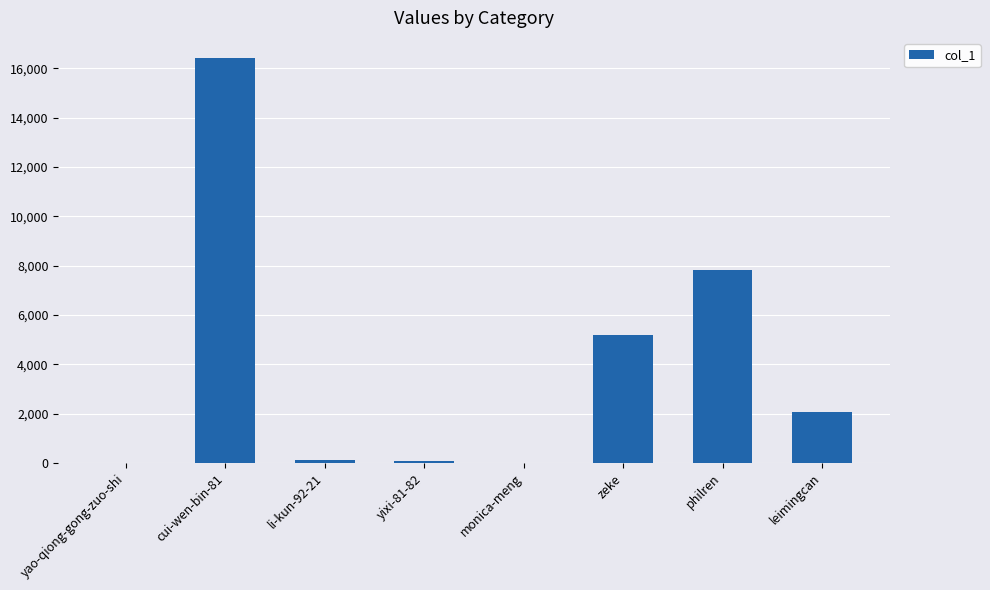

What is the change in value from yixi-81-82 to philren?

+7743